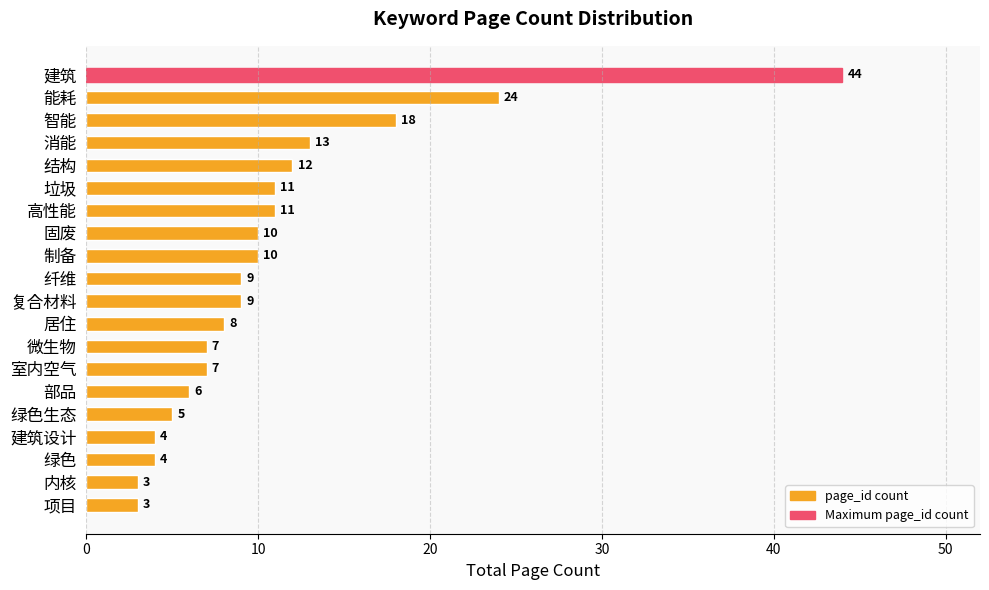

What is the ratio of the value at 项目 to the value at 复合材料?

0.3